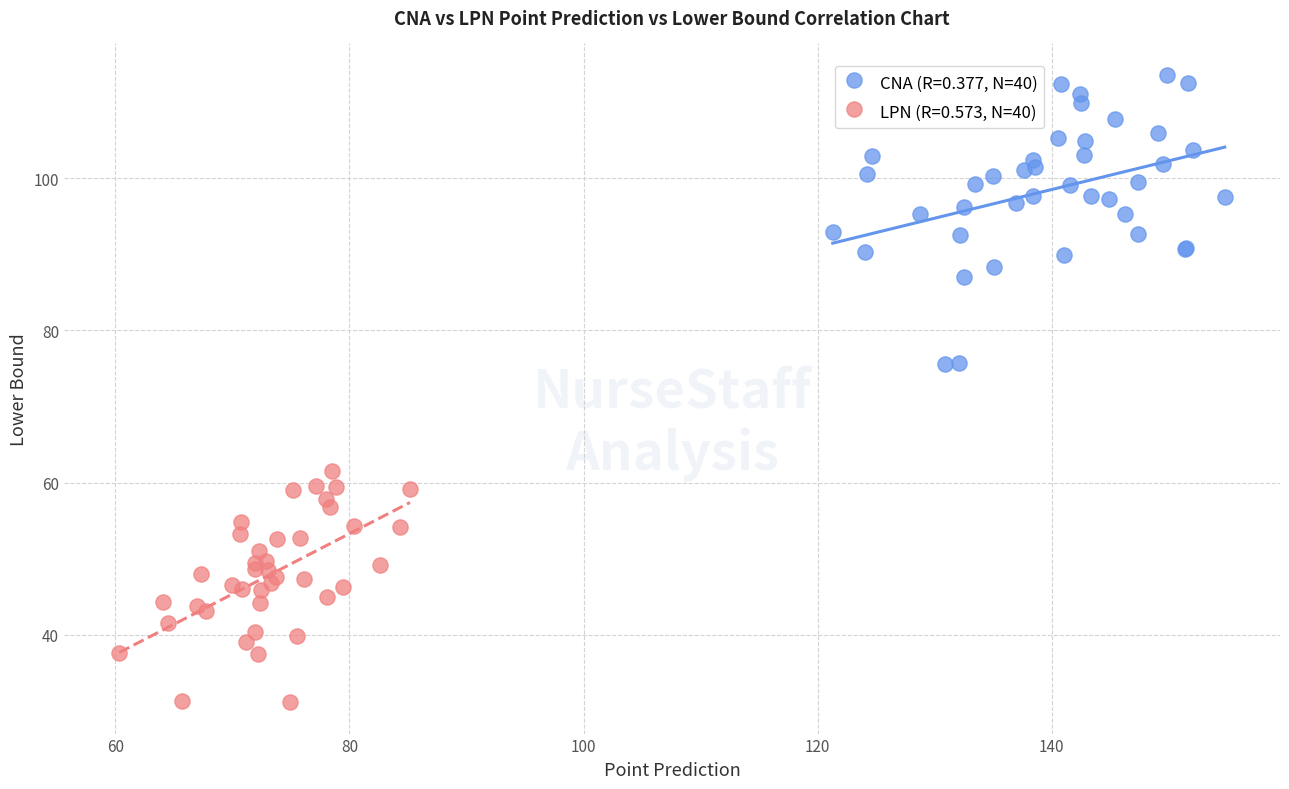

Which series reaches the minimum Y coordinate?

LPN (R=0.573, N=40)